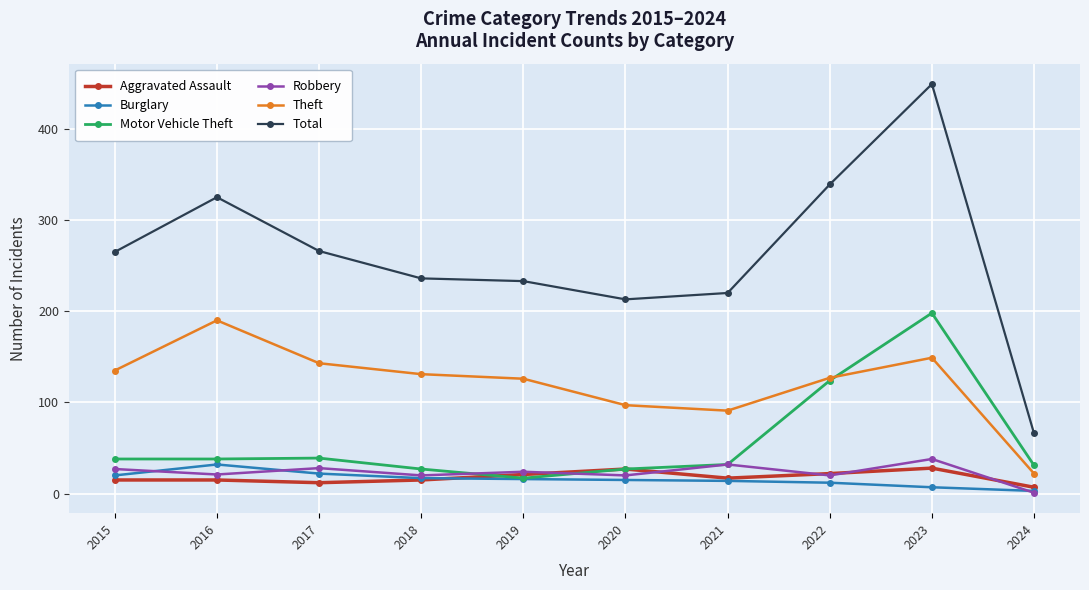

At which category is the sum across all series the highest?

2023